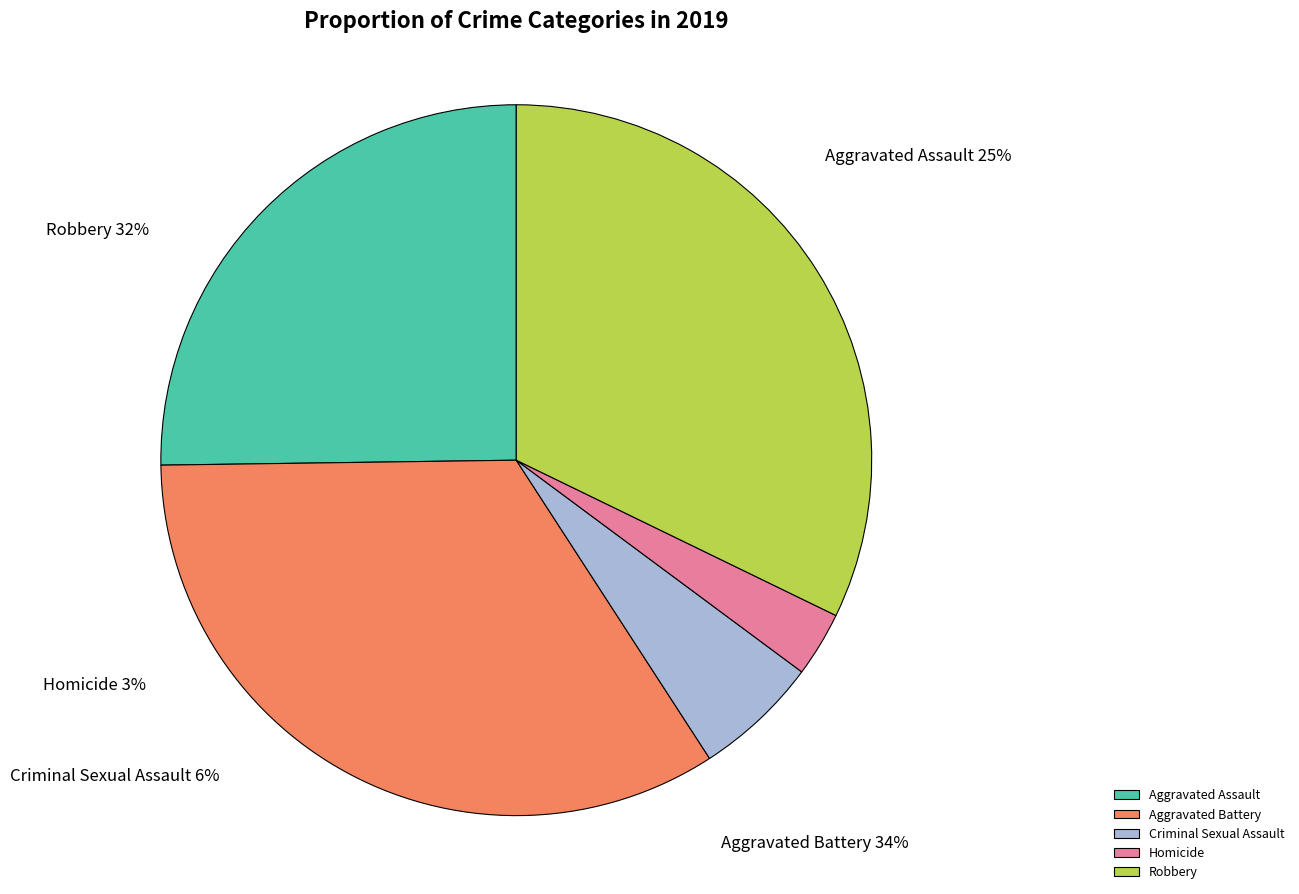

Is there a majority slice in this chart?

No